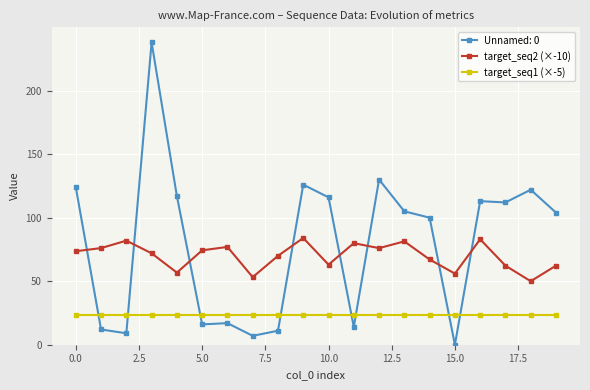

Which series ends up on top after the final intersection of Unnamed: 0 and target_seq1 (×-5)?

Unnamed: 0